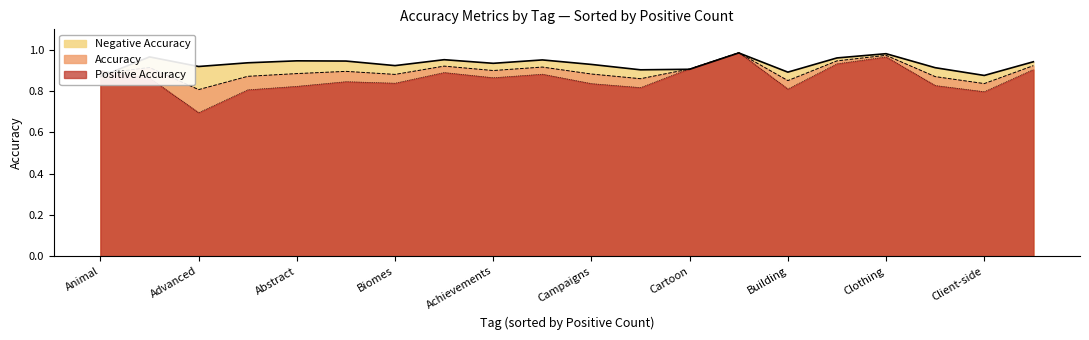

What is the maximum value shown in the chart?

1.0